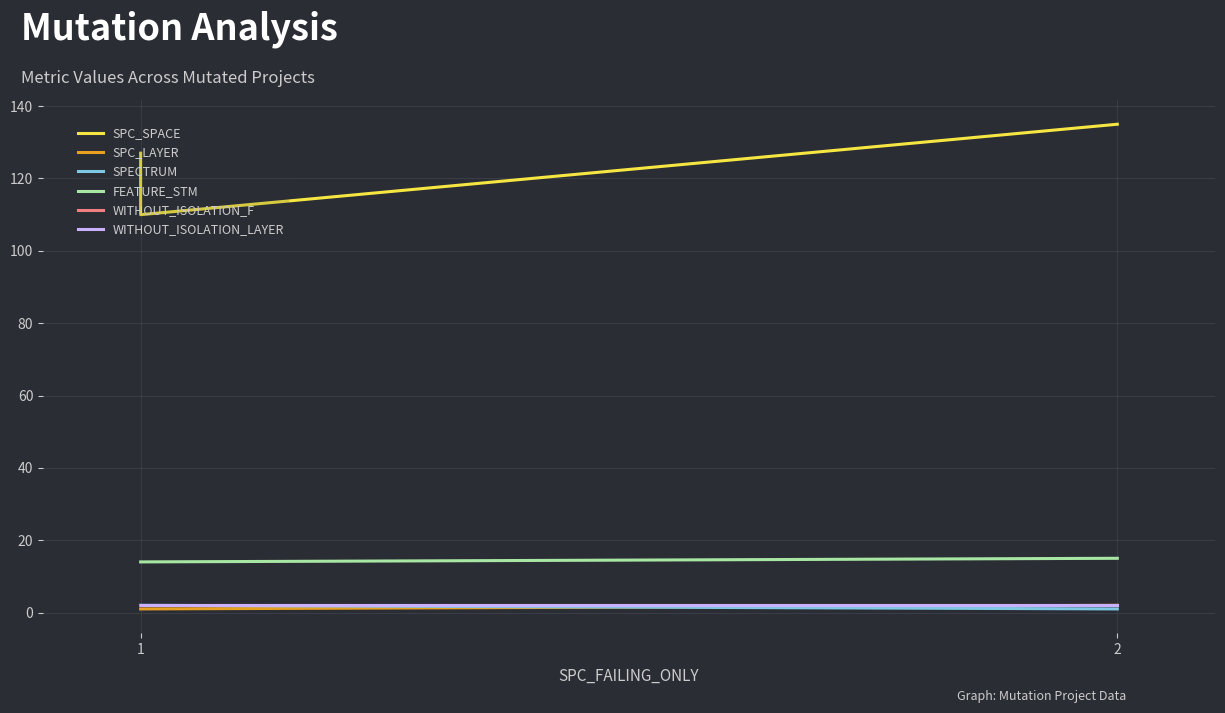

What are all the series names shown in the legend?

SPC_SPACE, SPC_LAYER, SPECTRUM, FEATURE_STM, WITHOUT_ISOLATION_F, WITHOUT_ISOLATION_LAYER